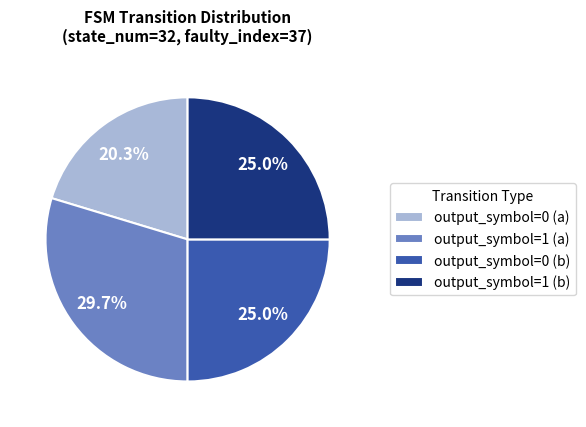

What percentage do output_symbol=1 (b) and output_symbol=0 (b) together represent?

50.0%